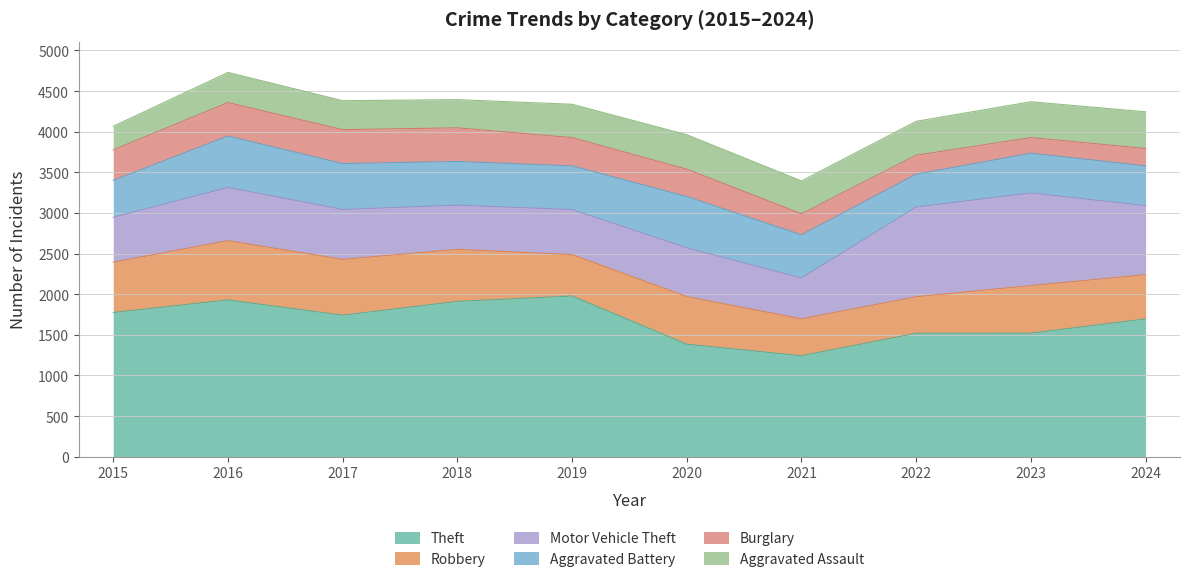

How many values in the Aggravated Assault series are below 410?

5